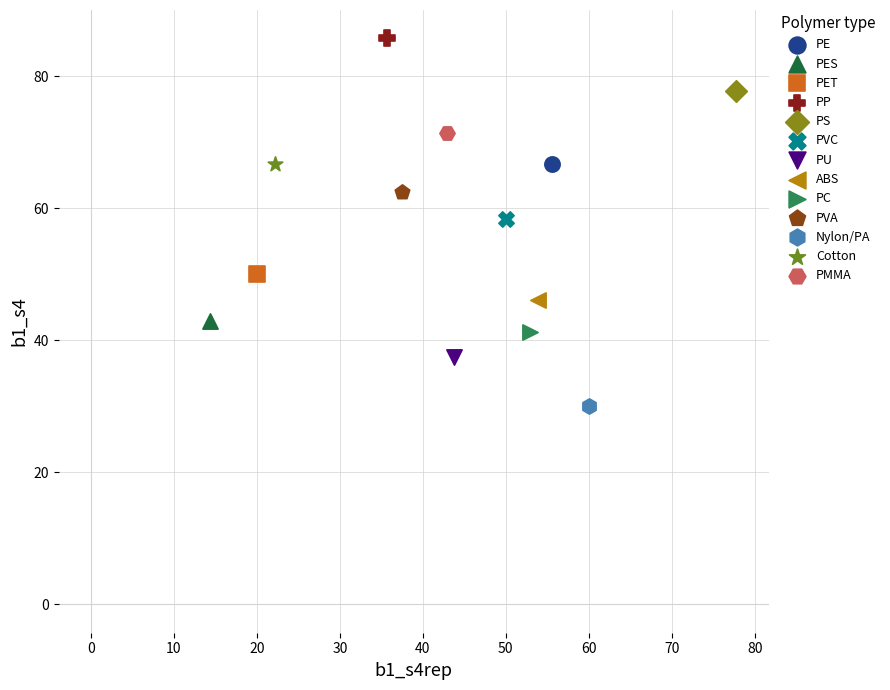

Which series contains the lowest Y value?

Nylon/PA